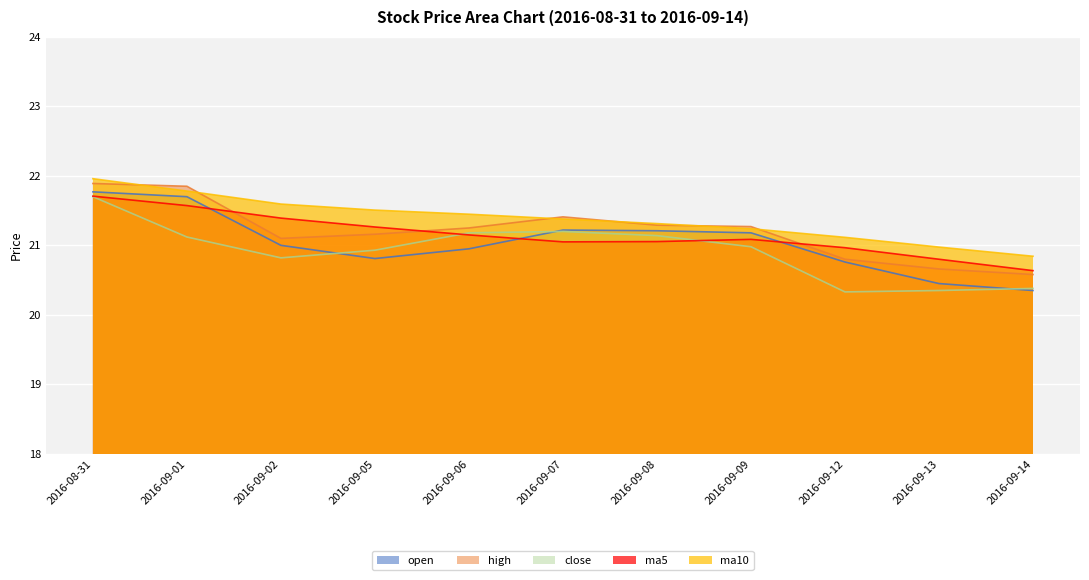

Which series ends up on top after the final intersection of ma5 and open?

ma5